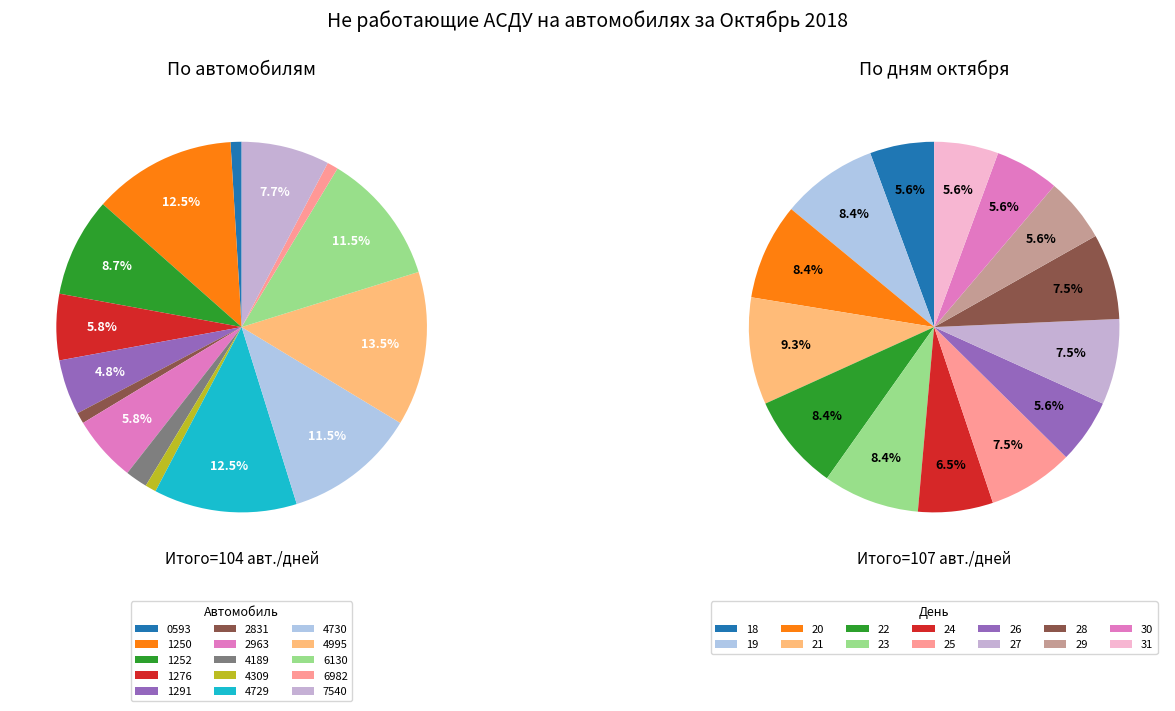

Which category has the smallest portion of the pie?

18